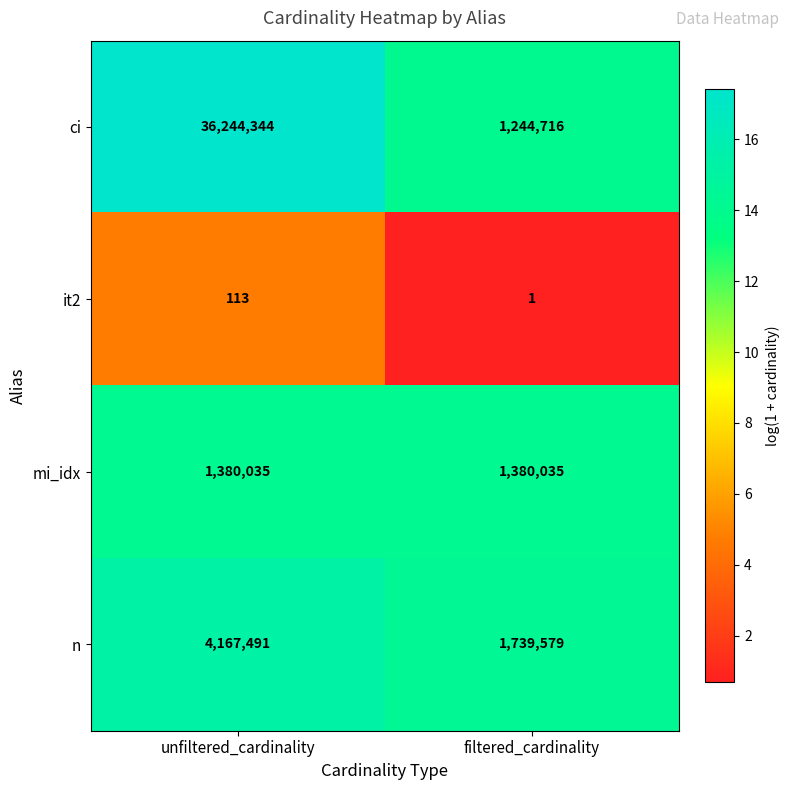

What is the sum of the it2 values at unfiltered_cardinality and filtered_cardinality?

114